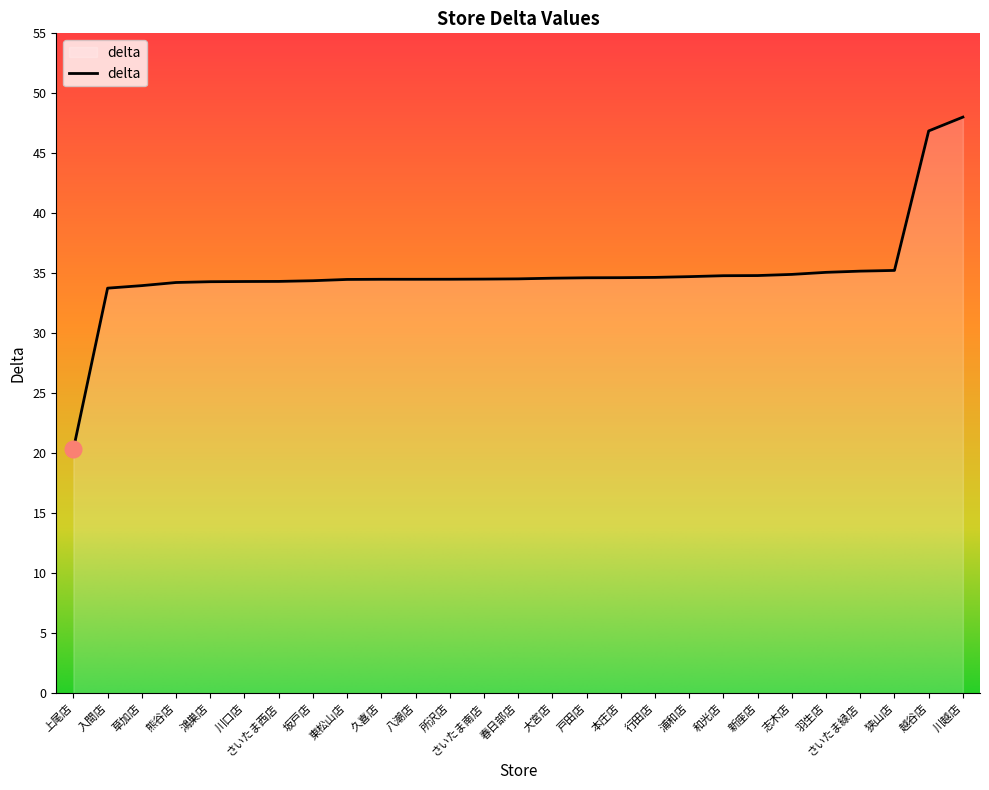

What position from the left is 鴻巣店?

5